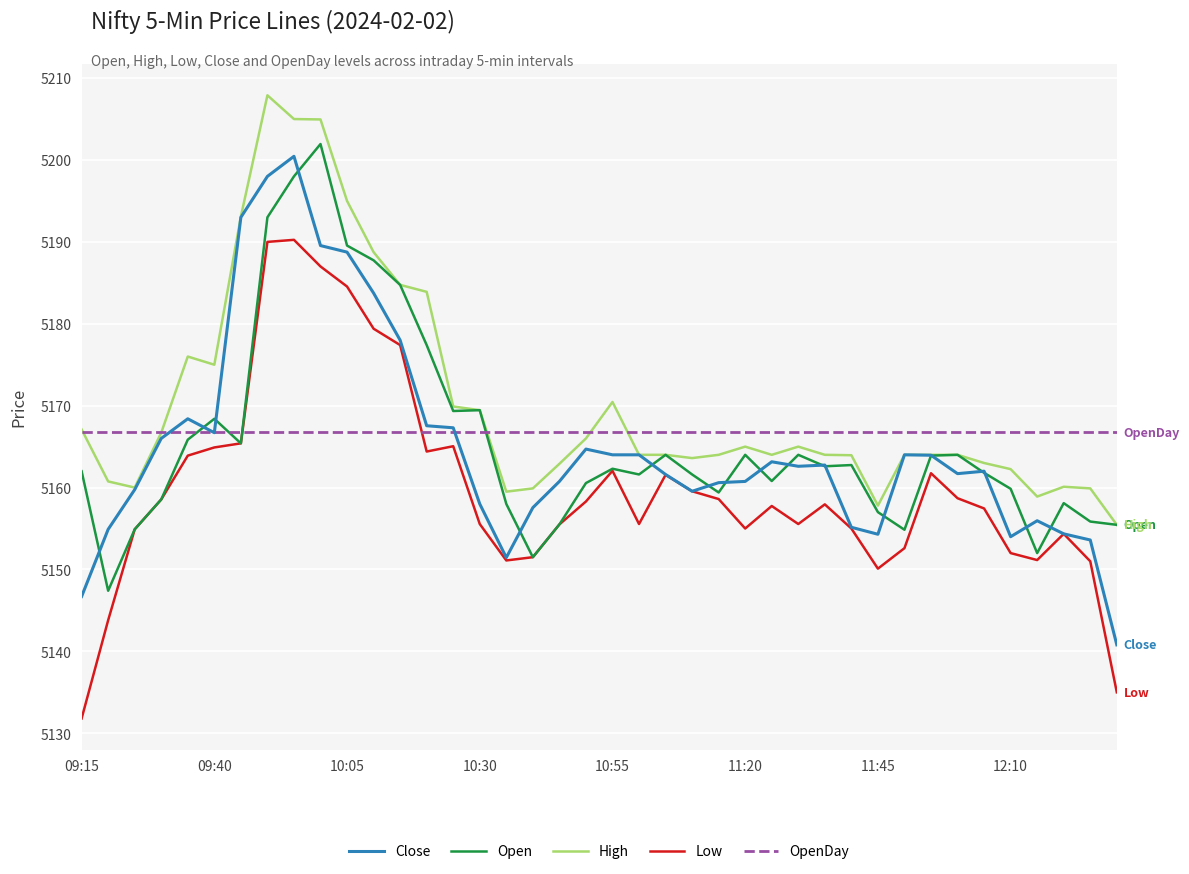

What is the greatest value displayed?

5207.9